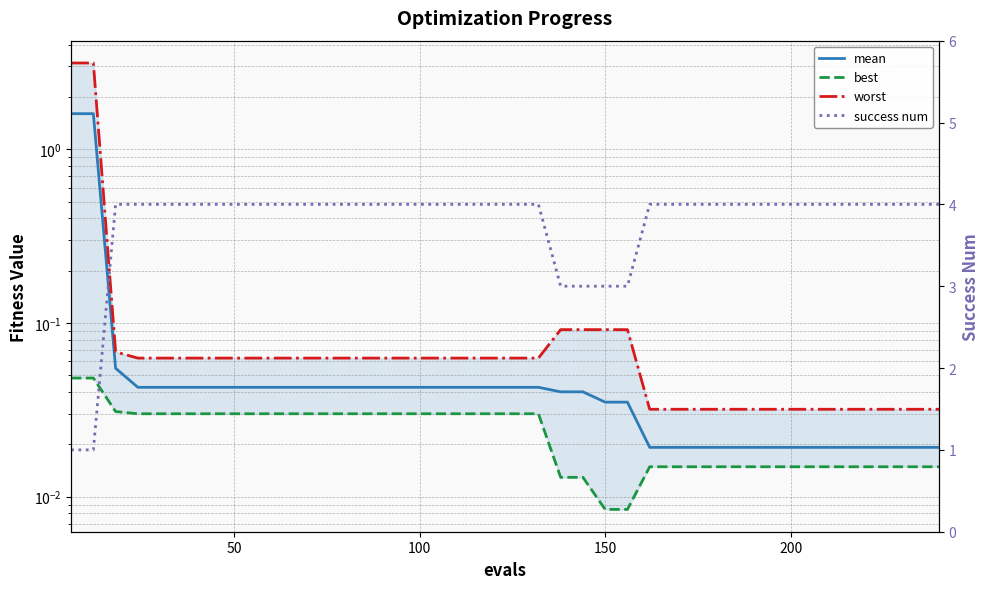

What is the sum of all mean values?

4.5